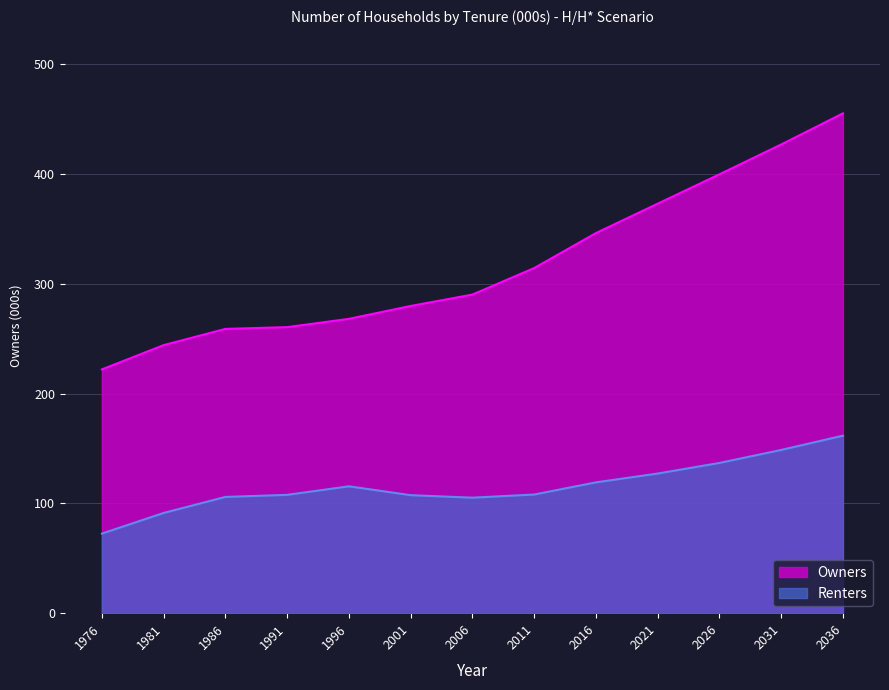

What is the greatest value displayed?

455.4